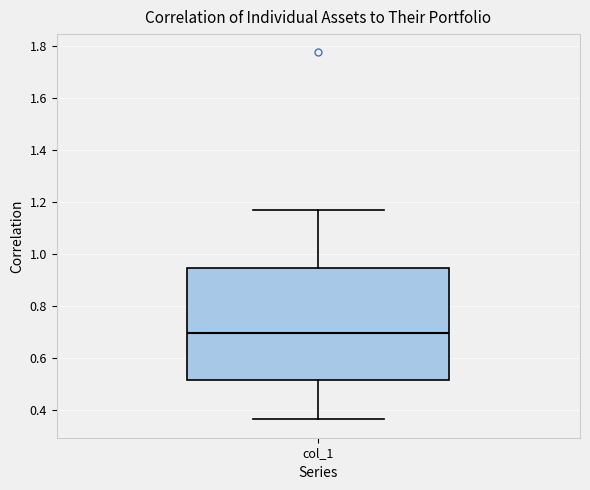

Read this box plot against the y-axis: the position of the median line, the range covered by the box, and the ends of both whiskers. The values are not printed on the chart, so give them approximately, as read against the axis.

median 0.70, box 0.52 to 0.94, whiskers 0.36 to 1.16